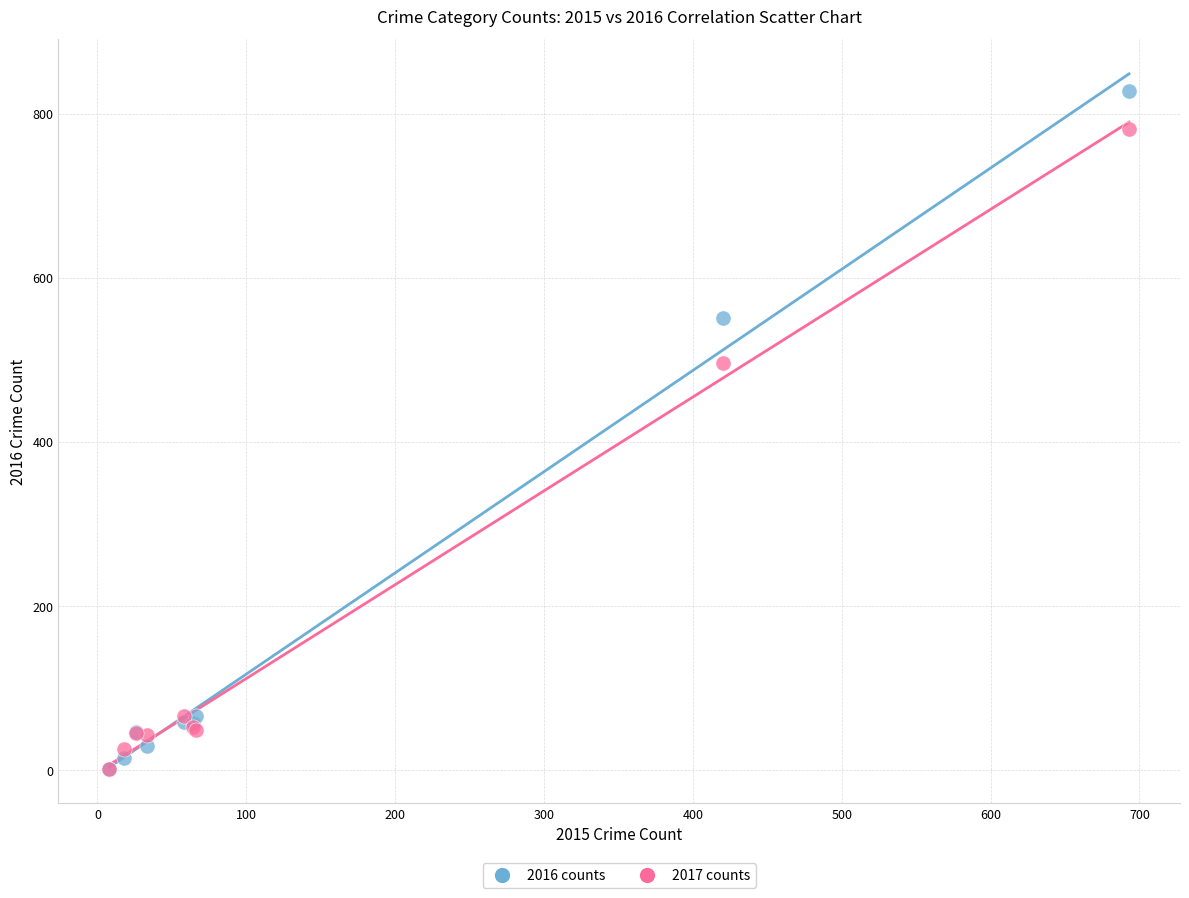

In the 2017 counts series, what Y value is closest to 391?

496